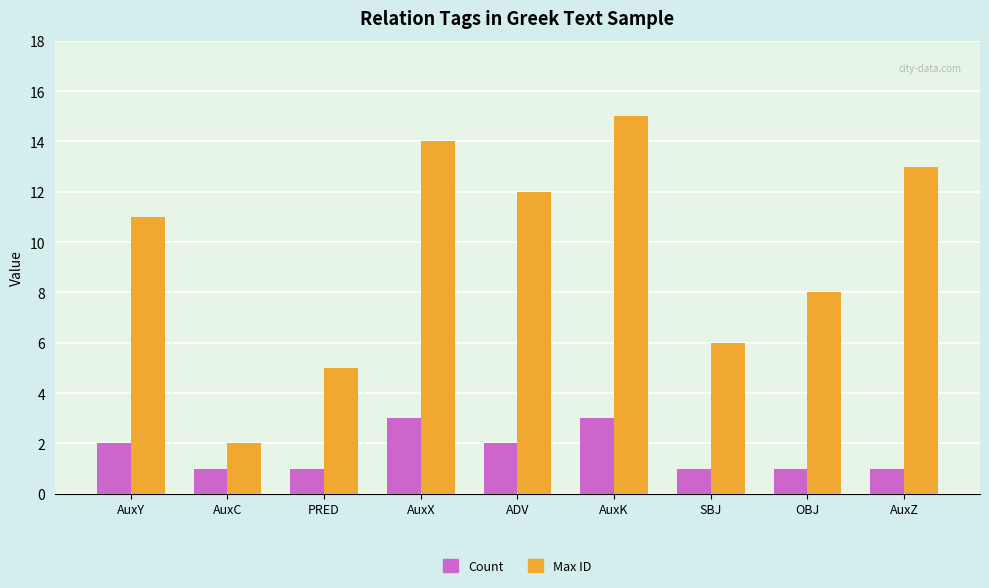

What is the label of the 8th bar from the left?

OBJ